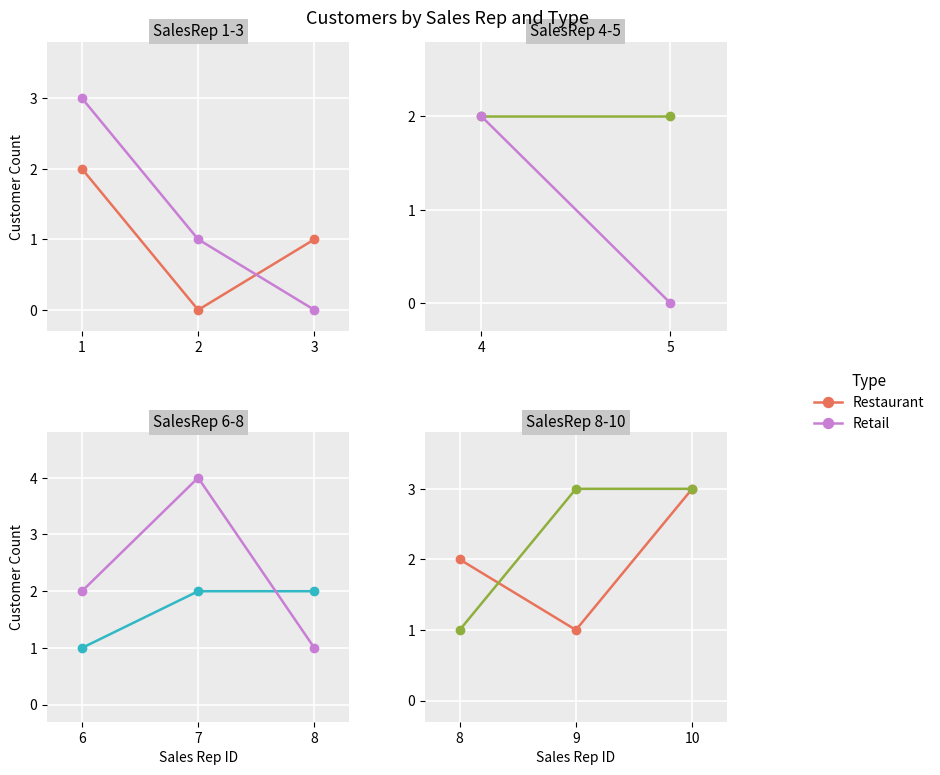

Between 8 and 9, which is larger?

8